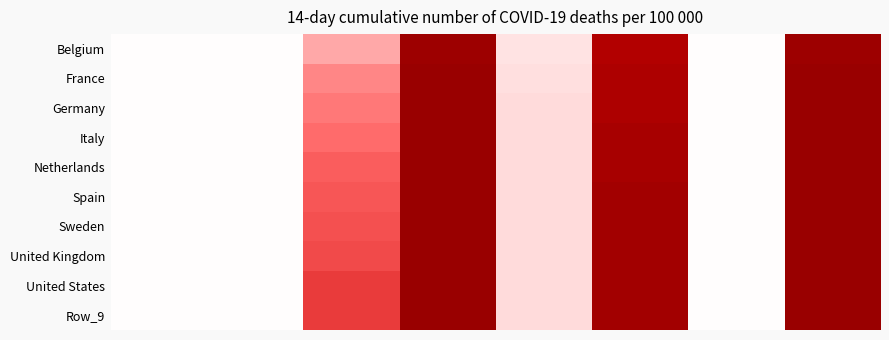

How many data points does each series have?

8